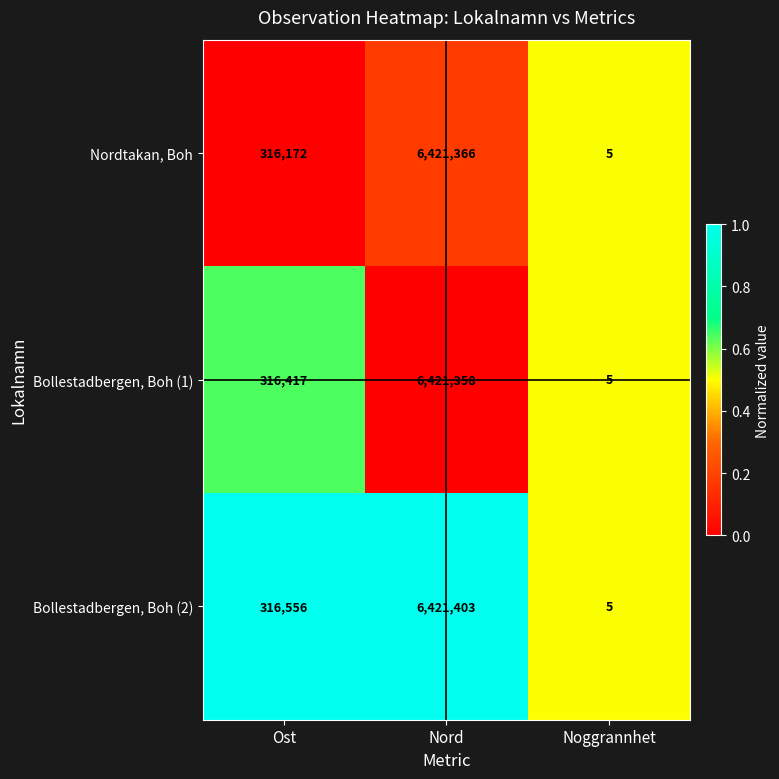

Is it true that Bollestadbergen, Boh (1) equals 6421358 at Nord?

True